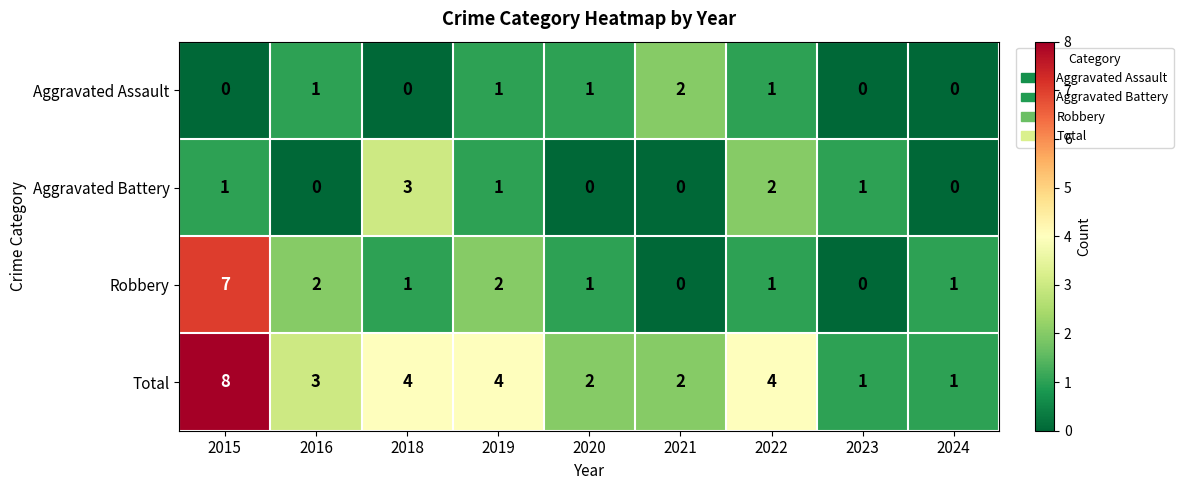

What is the spread (max minus min) of values at 2018?

4